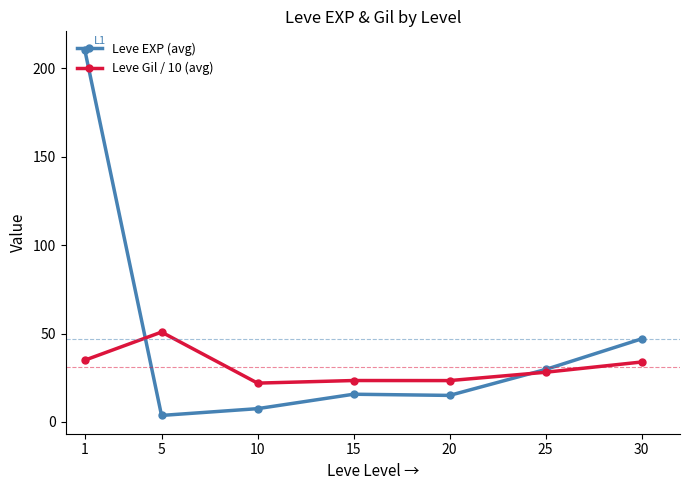

Which series changed the most between 10 and 25?

Leve EXP (avg)